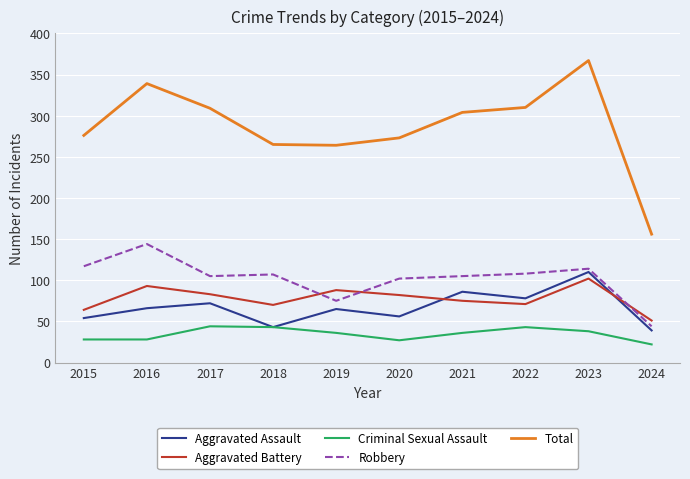

Rank the series at 2016 from lowest to highest value.

Criminal Sexual Assault, Aggravated Assault, Aggravated Battery, Robbery, Total